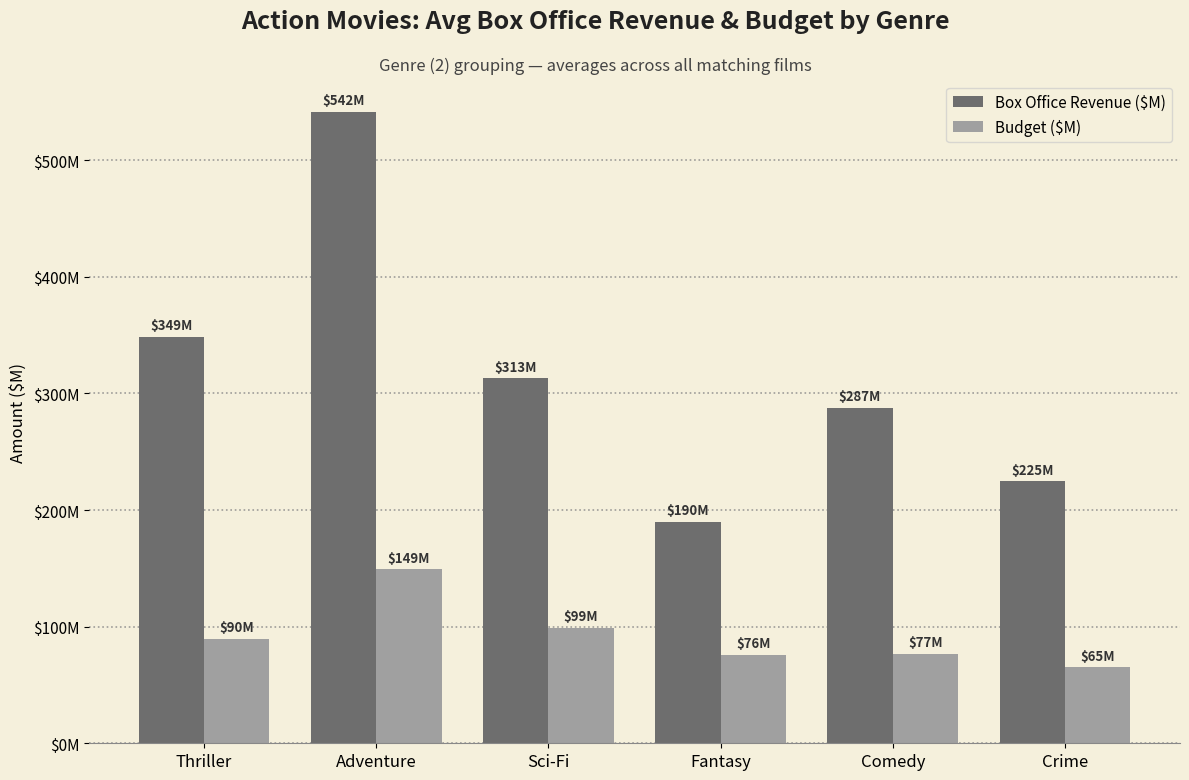

What is the difference between the highest and lowest values at Thriller?

259.3